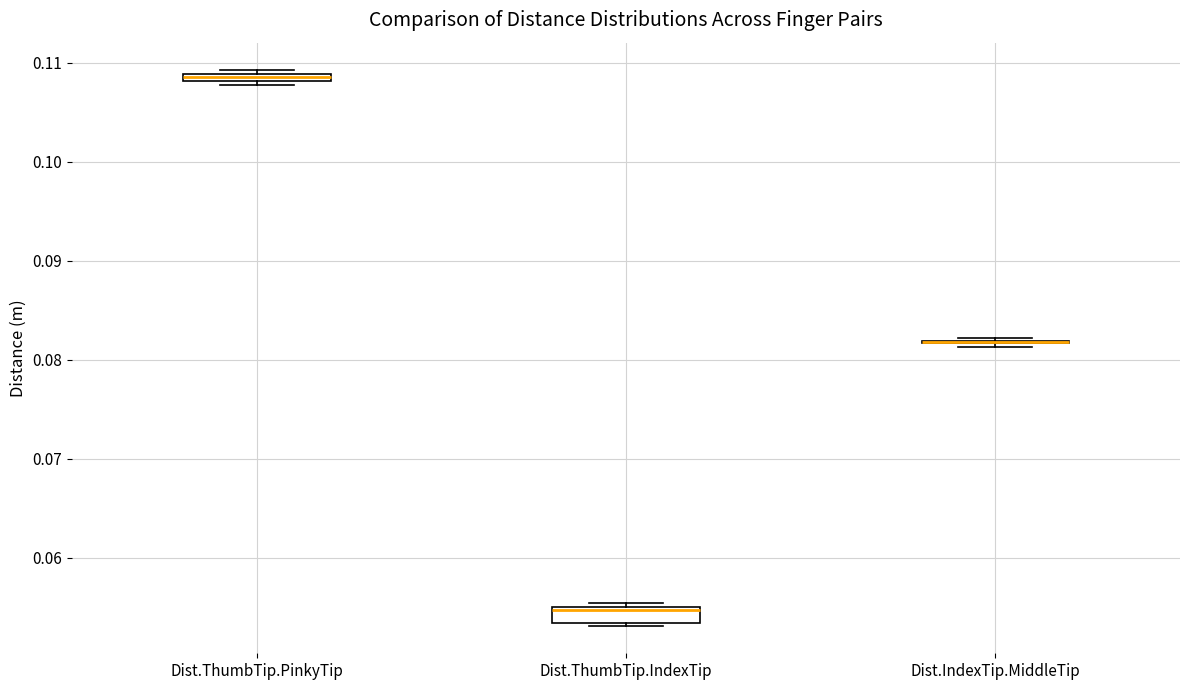

Where is the lower edge of the box for Dist.ThumbTip.PinkyTip on the y-axis? The values are not printed on the chart, so give them approximately, as read against the axis.

0.108